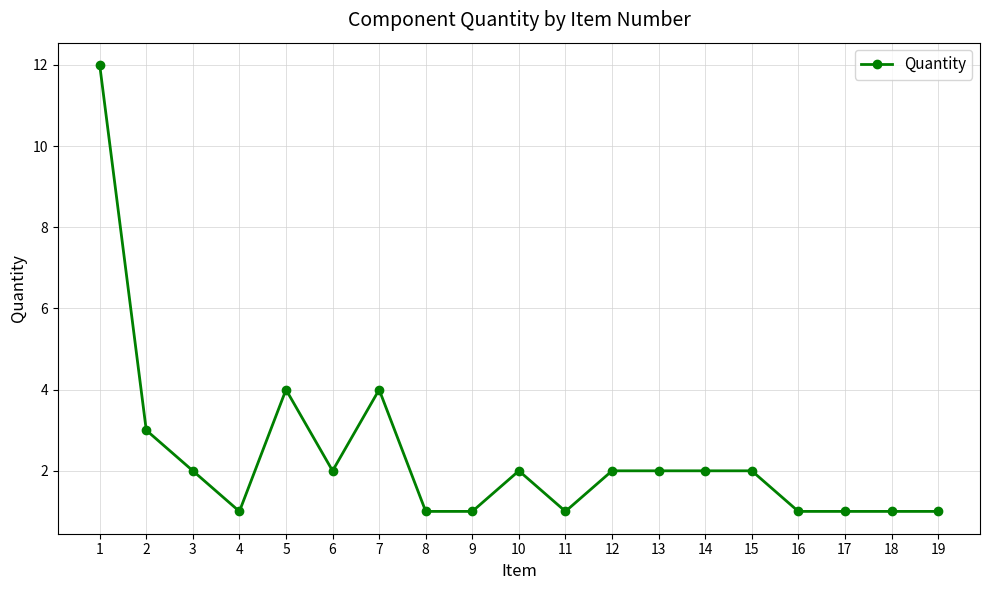

What is the sum of all values?

45